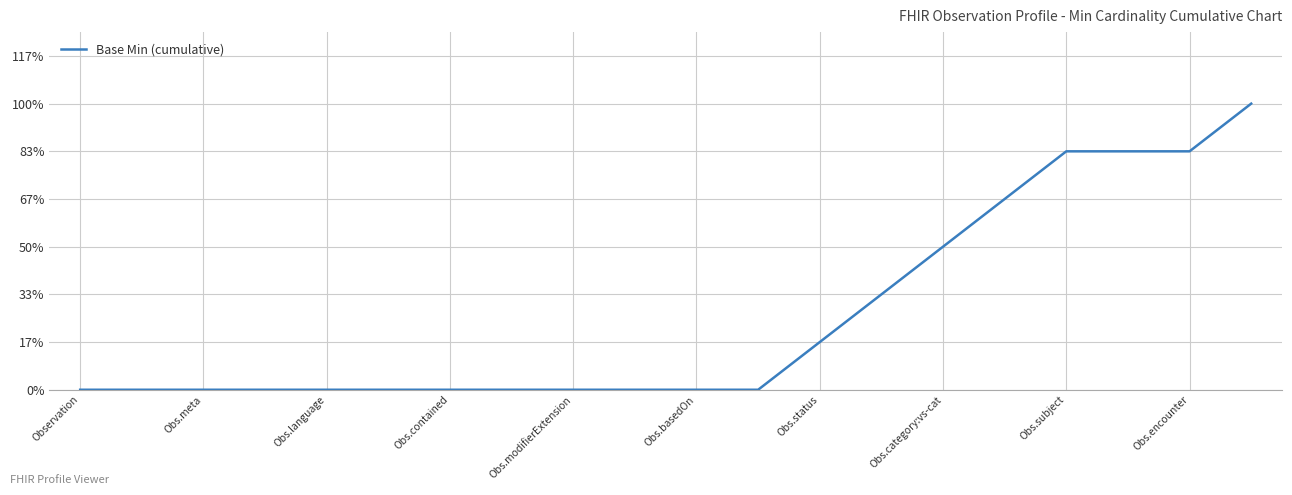

Is this an area chart (filled region under the line)?

No